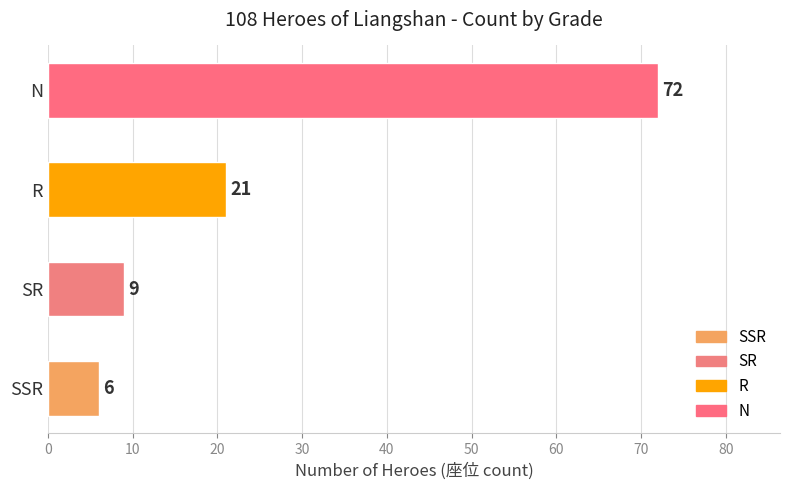

At which label is the value closest to 39?

R